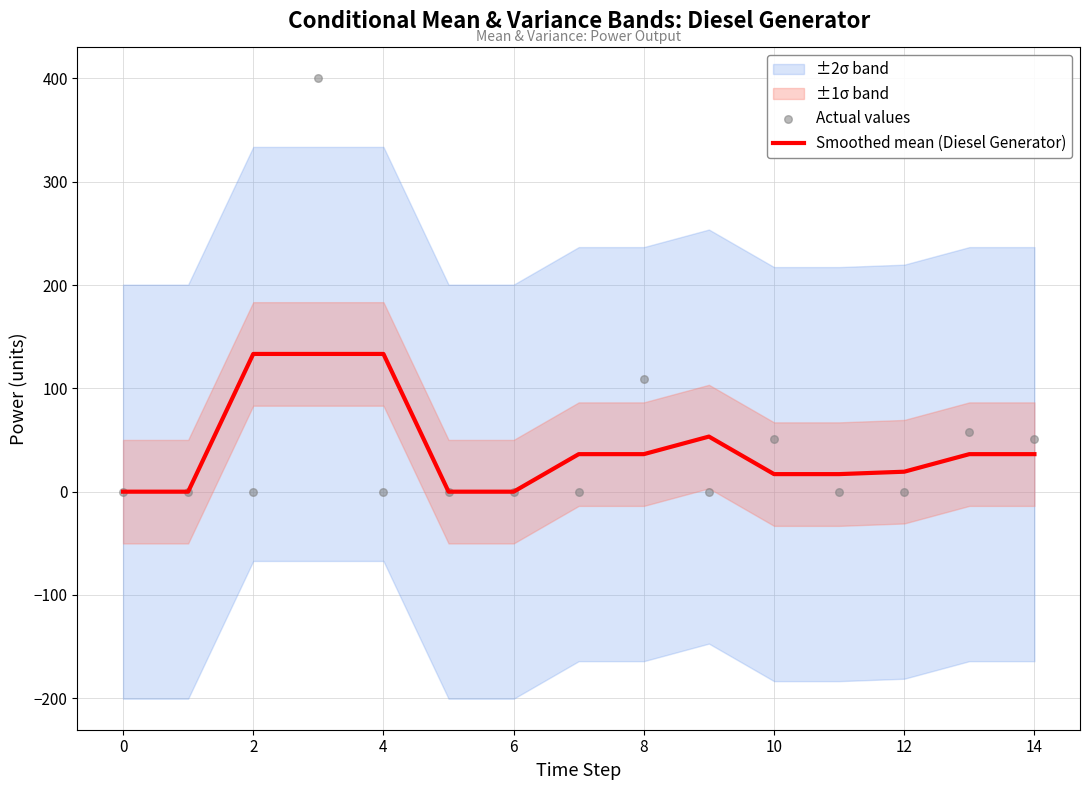

Which series has the widest spread of Y values?

Actual values